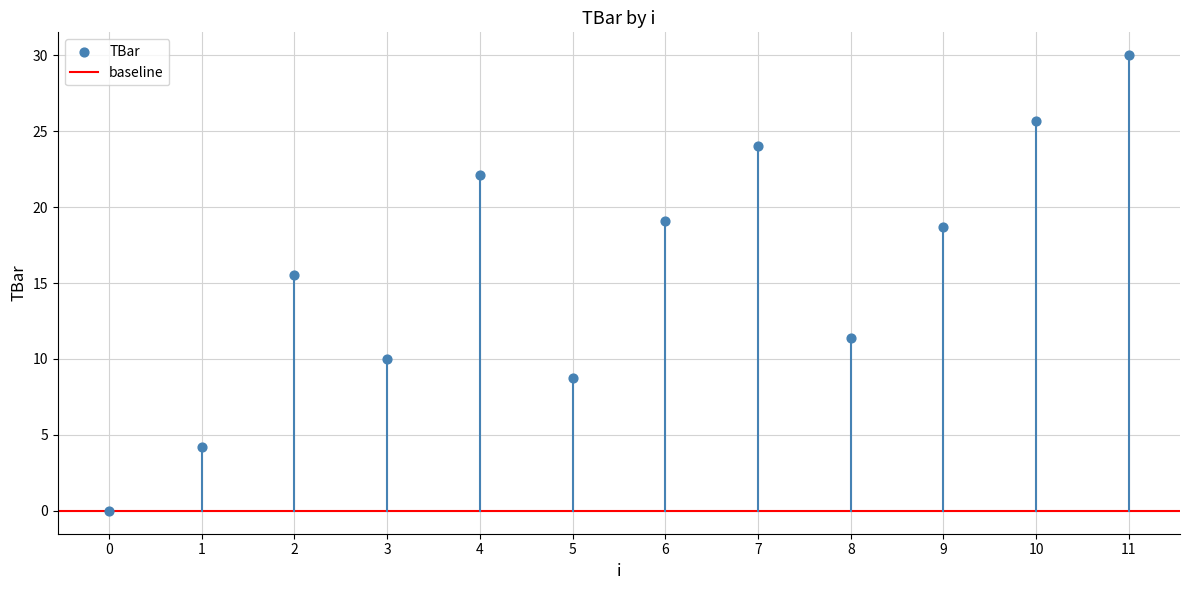

What Y value in the scatter plot is closest to 15?

15.5